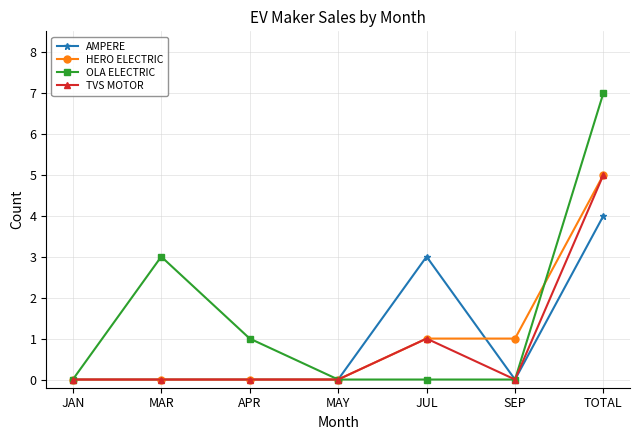

What is the sum of the AMPERE values at TOTAL and MAR?

4